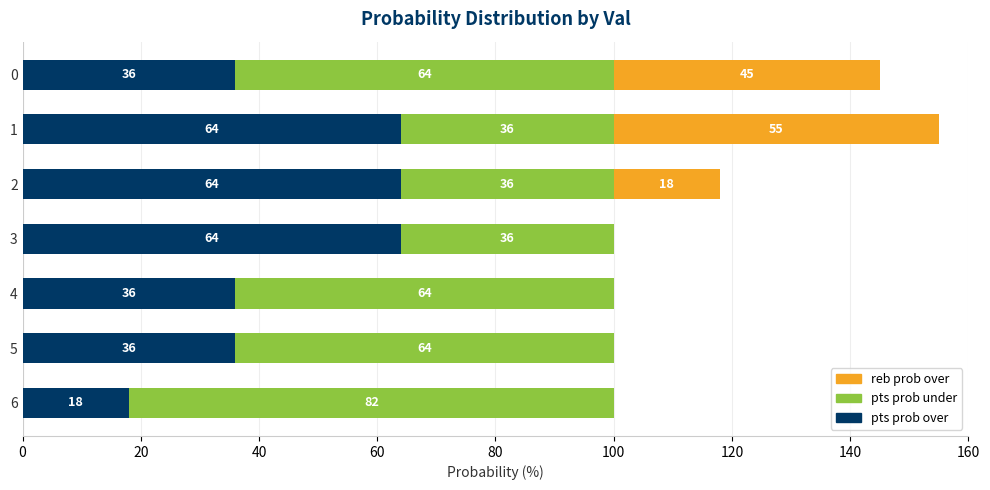

True or false: pts prob over has a value of 53 at 0.

False